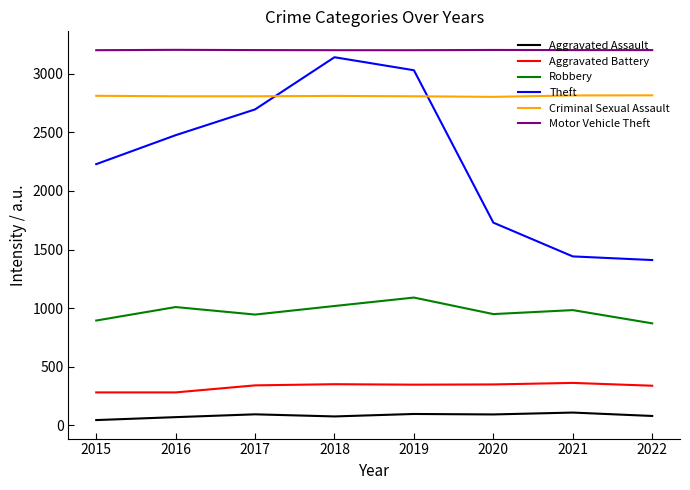

Is the value of Aggravated Assault at 2021 greater than the value of Criminal Sexual Assault at 2022?

No